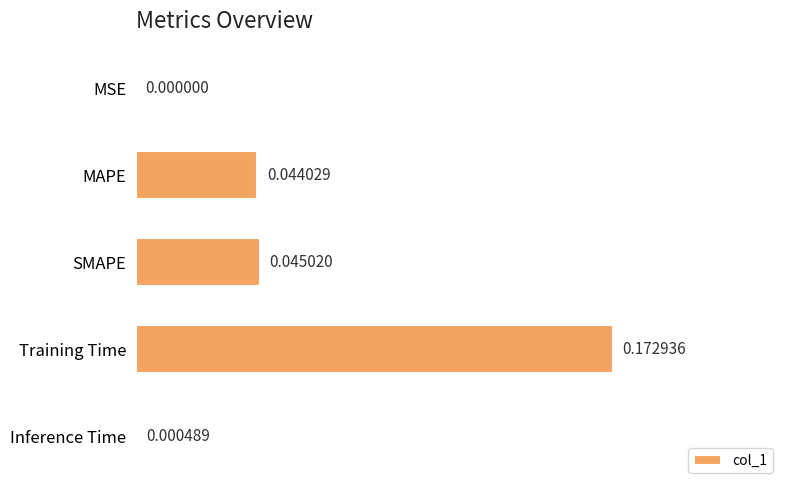

Which category has the highest value across all series?

Training Time